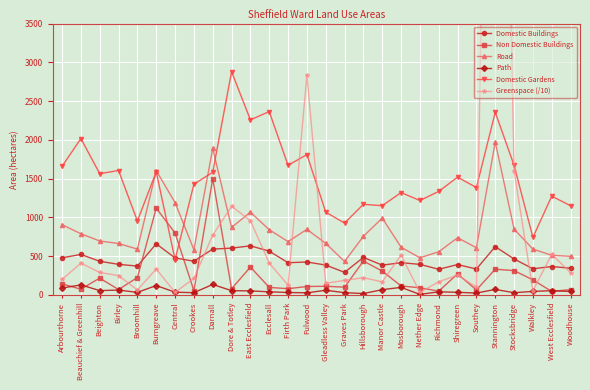

How many series are shown in this chart?

6